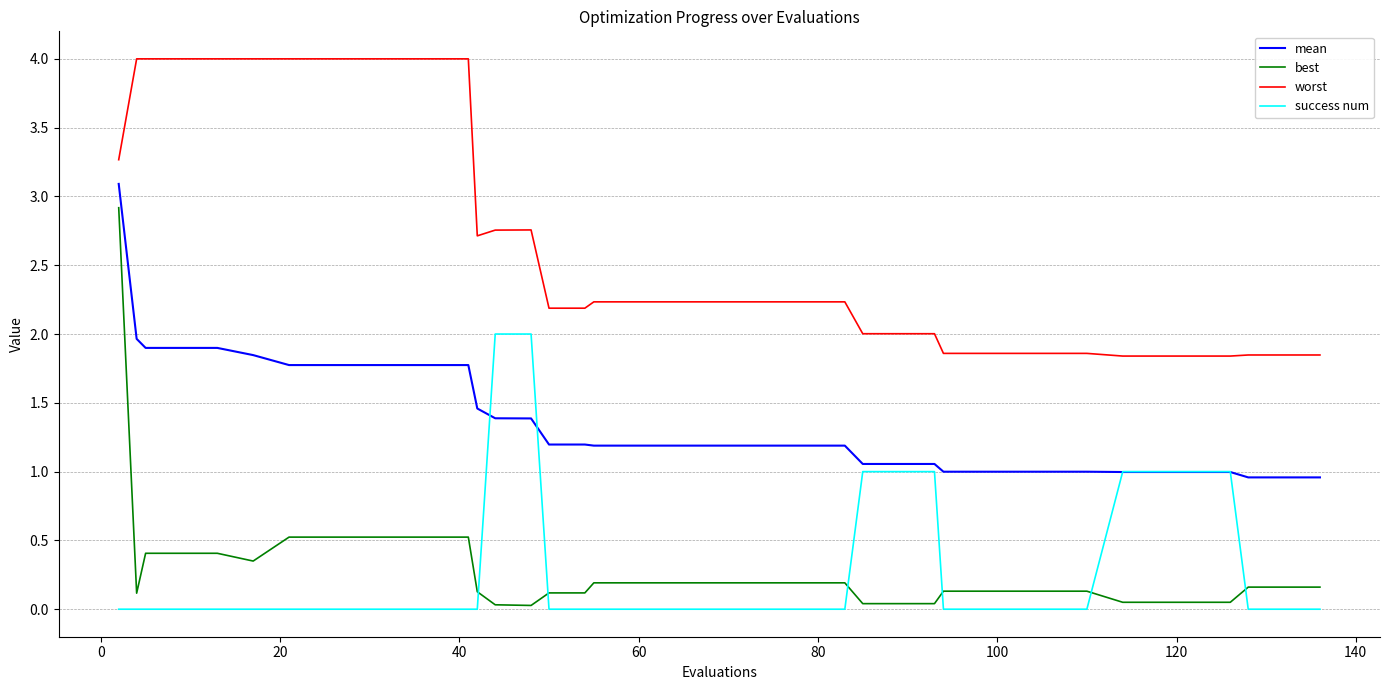

Which series has the largest range (max minus min)?

best